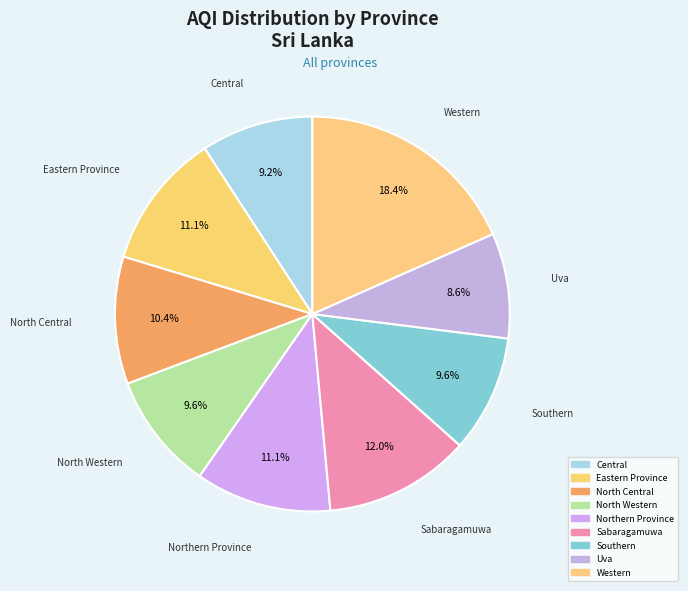

Which has a higher value, Western or Central?

Western